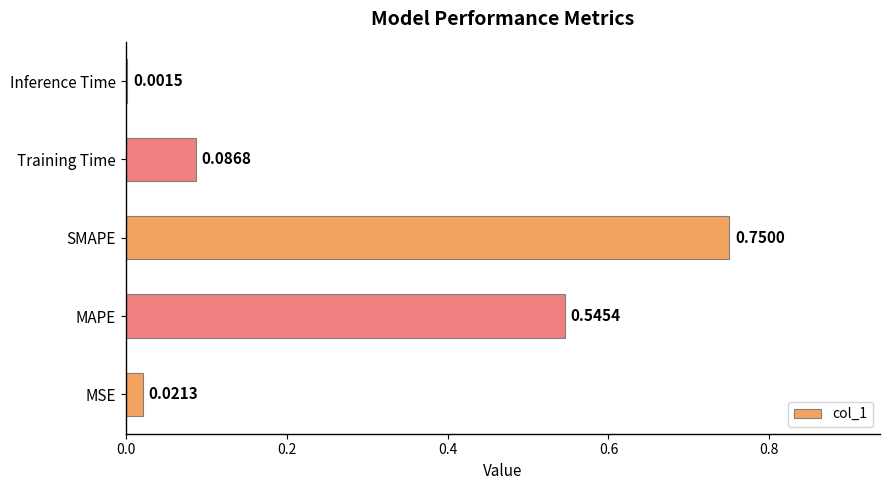

Which label corresponds to the largest value in the chart?

SMAPE